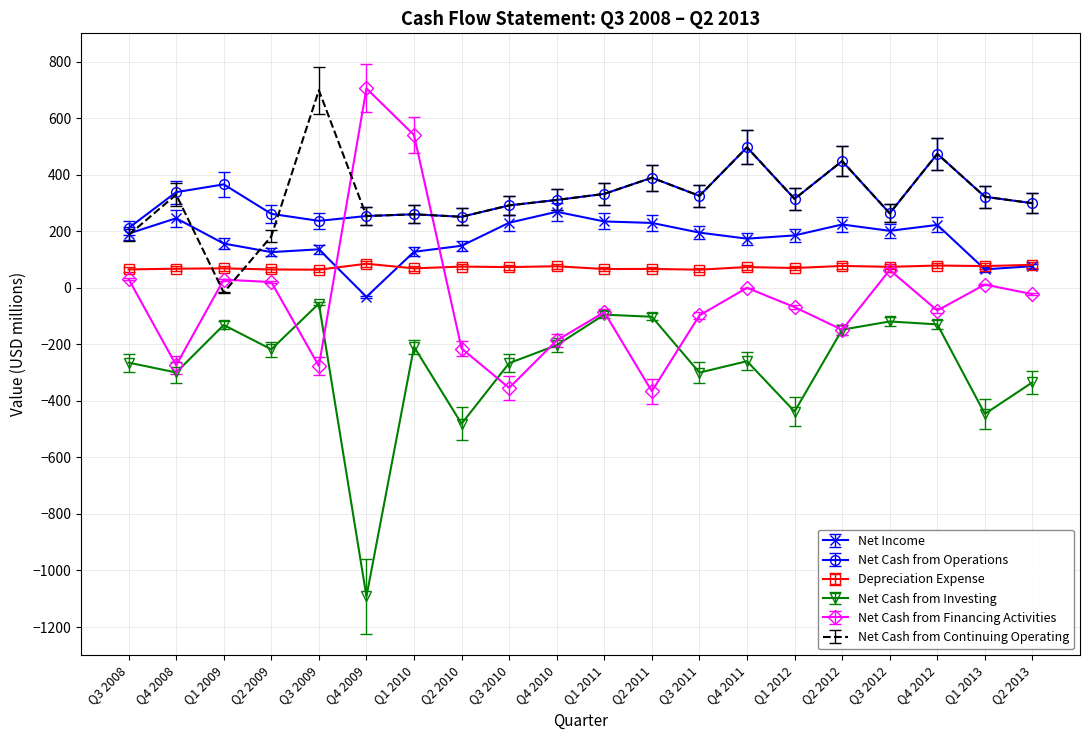

What is the highest value of the Depreciation Expense series?

85.0